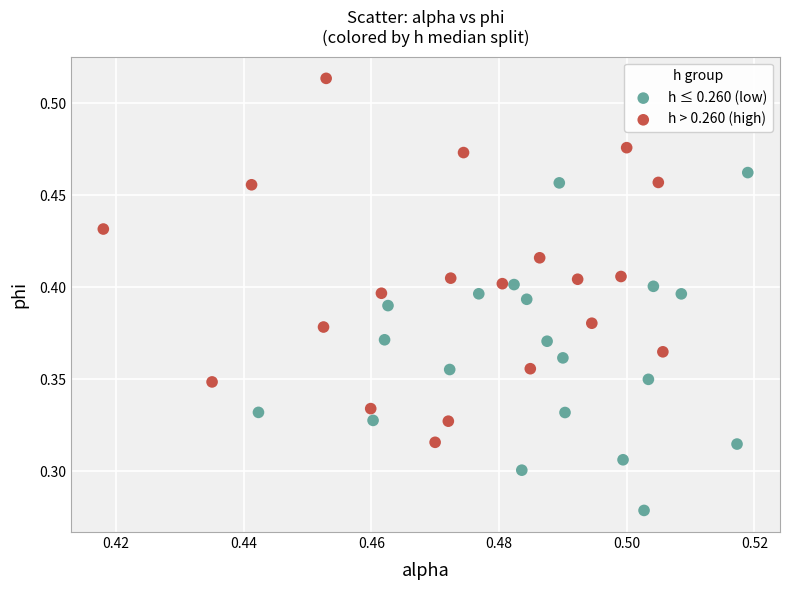

What are all the series names shown in the legend?

h ≤ 0.260 (low), h > 0.260 (high)